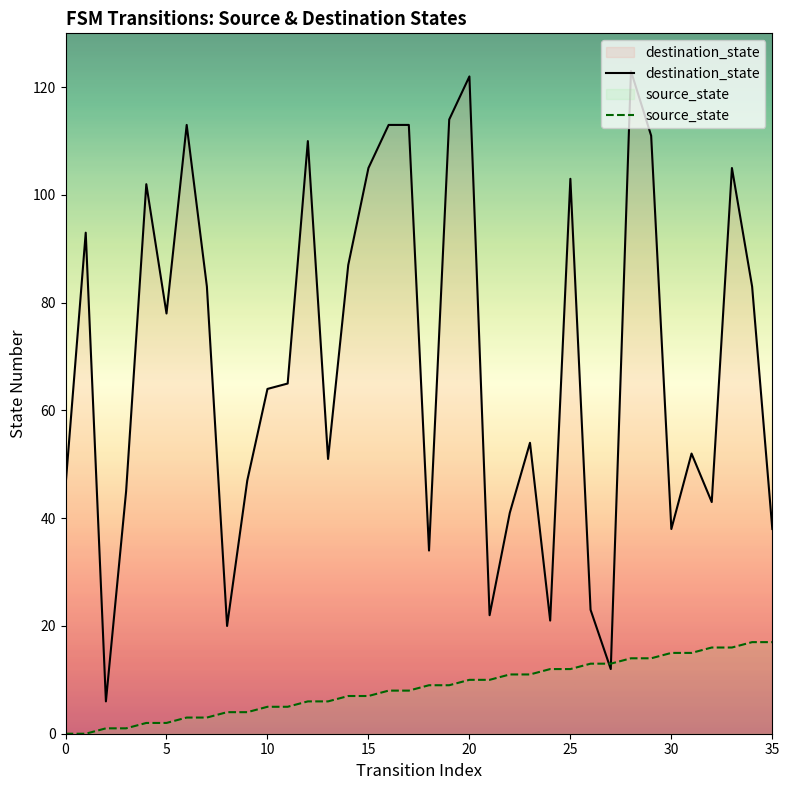

True or false: destination_state has a value of 66 at 30.

False